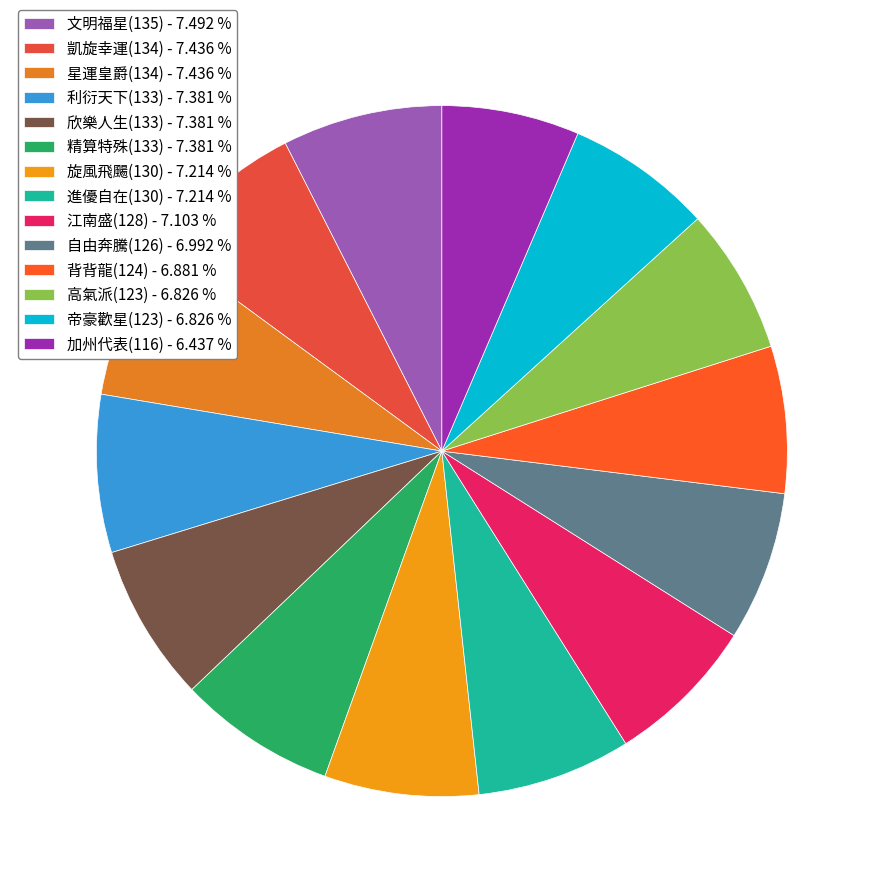

How many segments does this pie chart have?

14